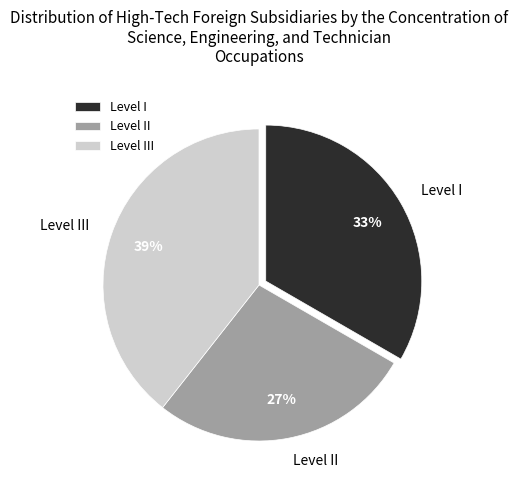

Which category has the smallest portion of the pie?

Level II